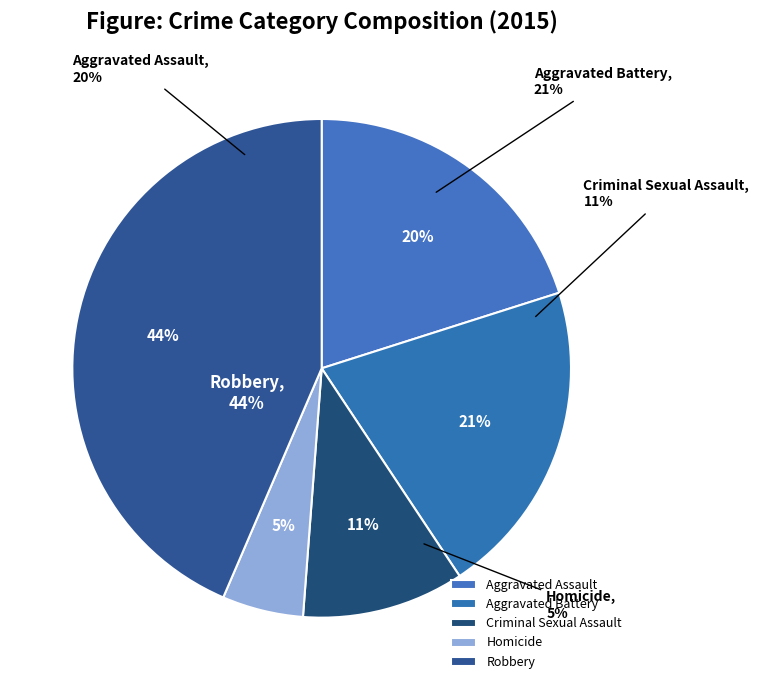

Does Robbery account for over 50% of the chart?

No